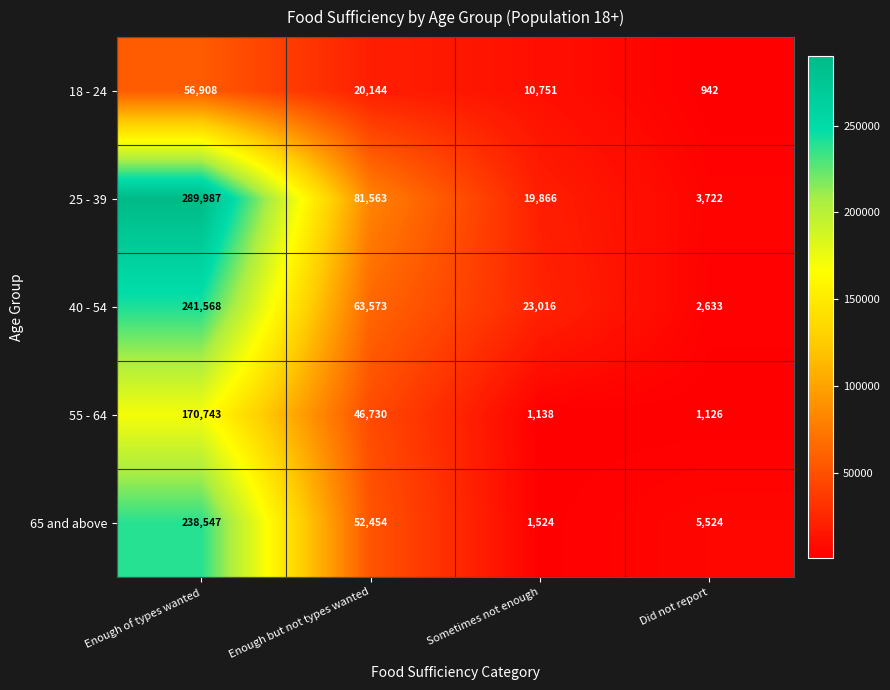

What is the difference between the maximum and minimum values in the 18 - 24 series?

55966